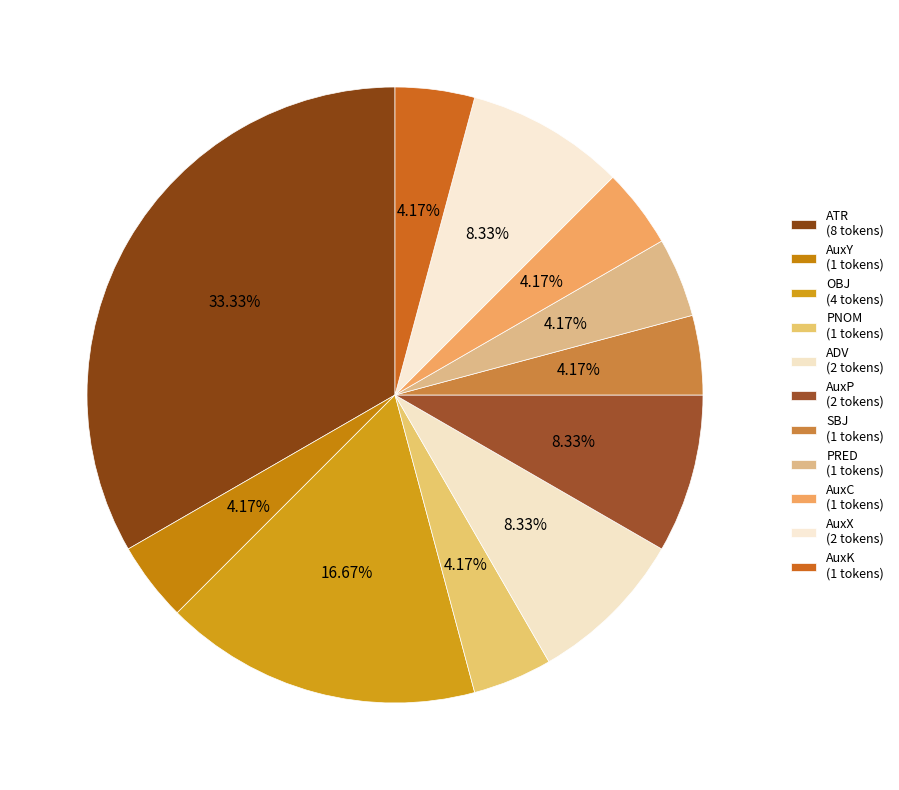

Does AuxY account for over 50% of the chart?

No